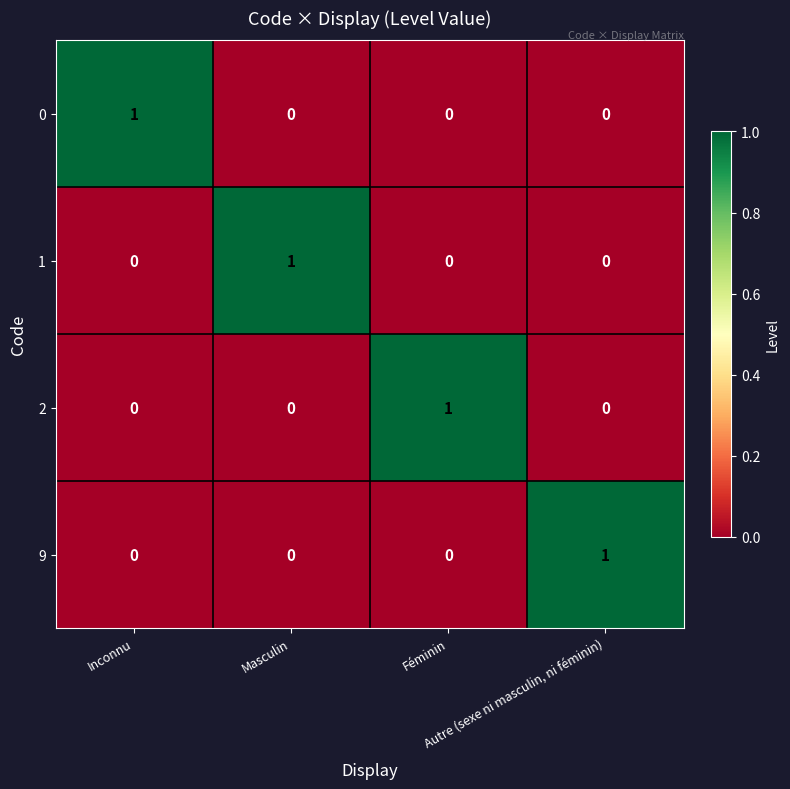

At how many categories does at least one series exceed 0?

4